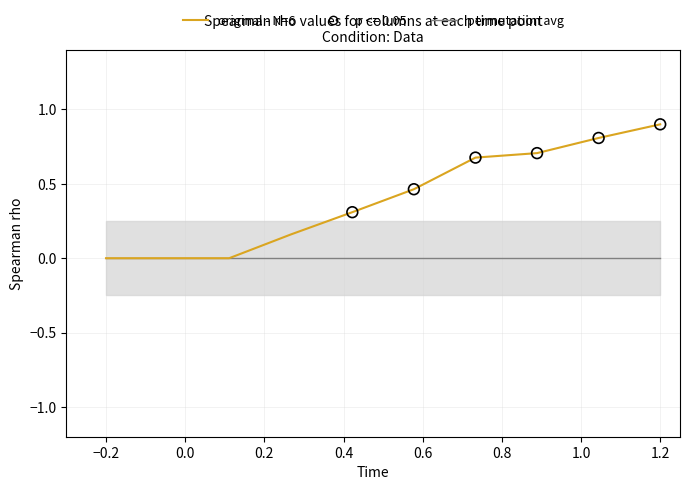

What is the total value across all series at 0.8?

0.7